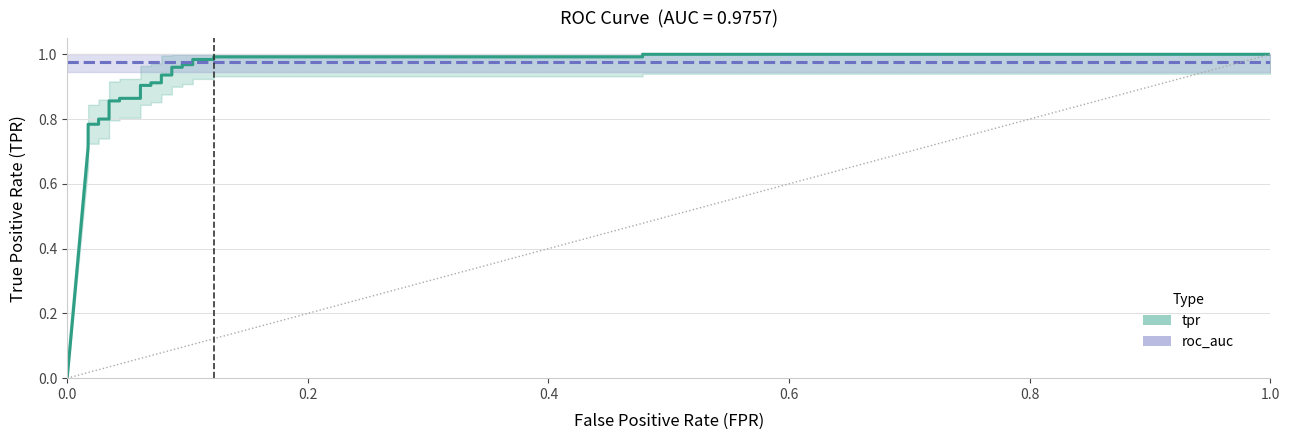

How many intersections are there between roc_auc and tpr?

1